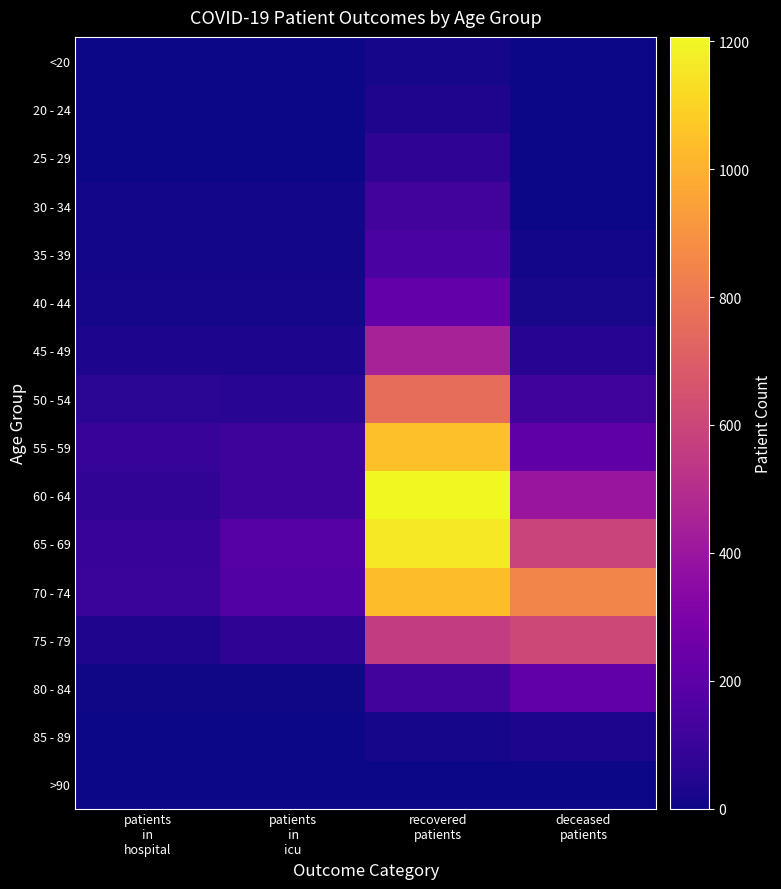

Reading left to right, what are all the values shown in this chart?

<20: patients
in
hospital=0	patients
in
icu=0	recovered
patients=18	deceased
patients=3
20 - 24: patients
in
hospital=4	patients
in
icu=1	recovered
patients=35	deceased
patients=0
25 - 29: patients
in
hospital=2	patients
in
icu=3	recovered
patients=75	deceased
patients=4
30 - 34: patients
in
hospital=13	patients
in
icu=11	recovered
patients=126	deceased
patients=4
35 - 39: patients
in
hospital=14	patients
in
icu=14	recovered
patients=149	deceased
patients=13
40 - 44: patients
in
hospital=15	patients
in
icu=15	recovered
patients=226	deceased
patients=21
45 - 49: patients
in
hospital=32	patients
in
icu=29	recovered
patients=447	deceased
patients=52
50 - 54: patients
in
hospital=64	patients
in
icu=60	recovered
patients=763	deceased
patients=119
55 - 59: patients
in
hospital=90	patients
in
icu=110	recovered
patients=1042	deceased
patients=204
60 - 64: patients
in
hospital=80	patients
in
icu=112	recovered
patients=1207	deceased
patients=400
65 - 69: patients
in
hospital=94	patients
in
icu=181	recovered
patients=1160	deceased
patients=594
70 - 74: patients
in
hospital=103	patients
in
icu=172	recovered
patients=1033	deceased
patients=850
75 - 79: patients
in
hospital=35	patients
in
icu=73	recovered
patients=560	deceased
patients=609
80 - 84: patients
in
hospital=9	patients
in
icu=5	recovered
patients=126	deceased
patients=216
85 - 89: patients
in
hospital=1	patients
in
icu=2	recovered
patients=16	deceased
patients=33
>90: patients
in
hospital=0	patients
in
icu=0	recovered
patients=4	deceased
patients=2